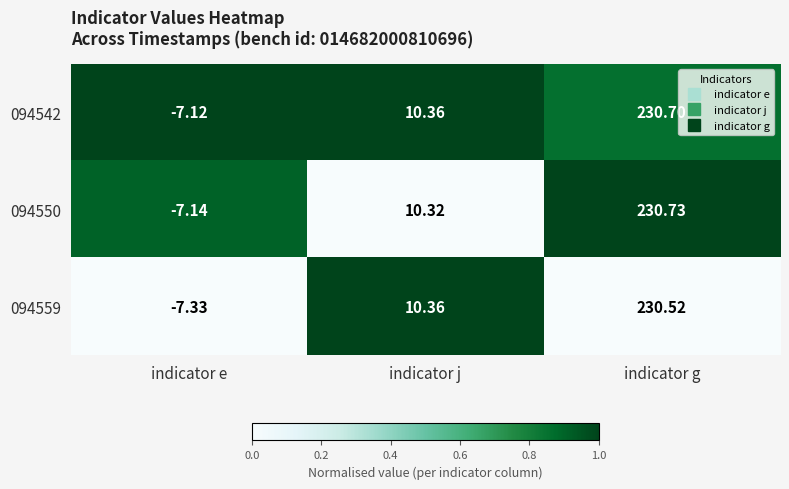

Rank the series at indicator g from highest to lowest value.

094550, 094542, 094559